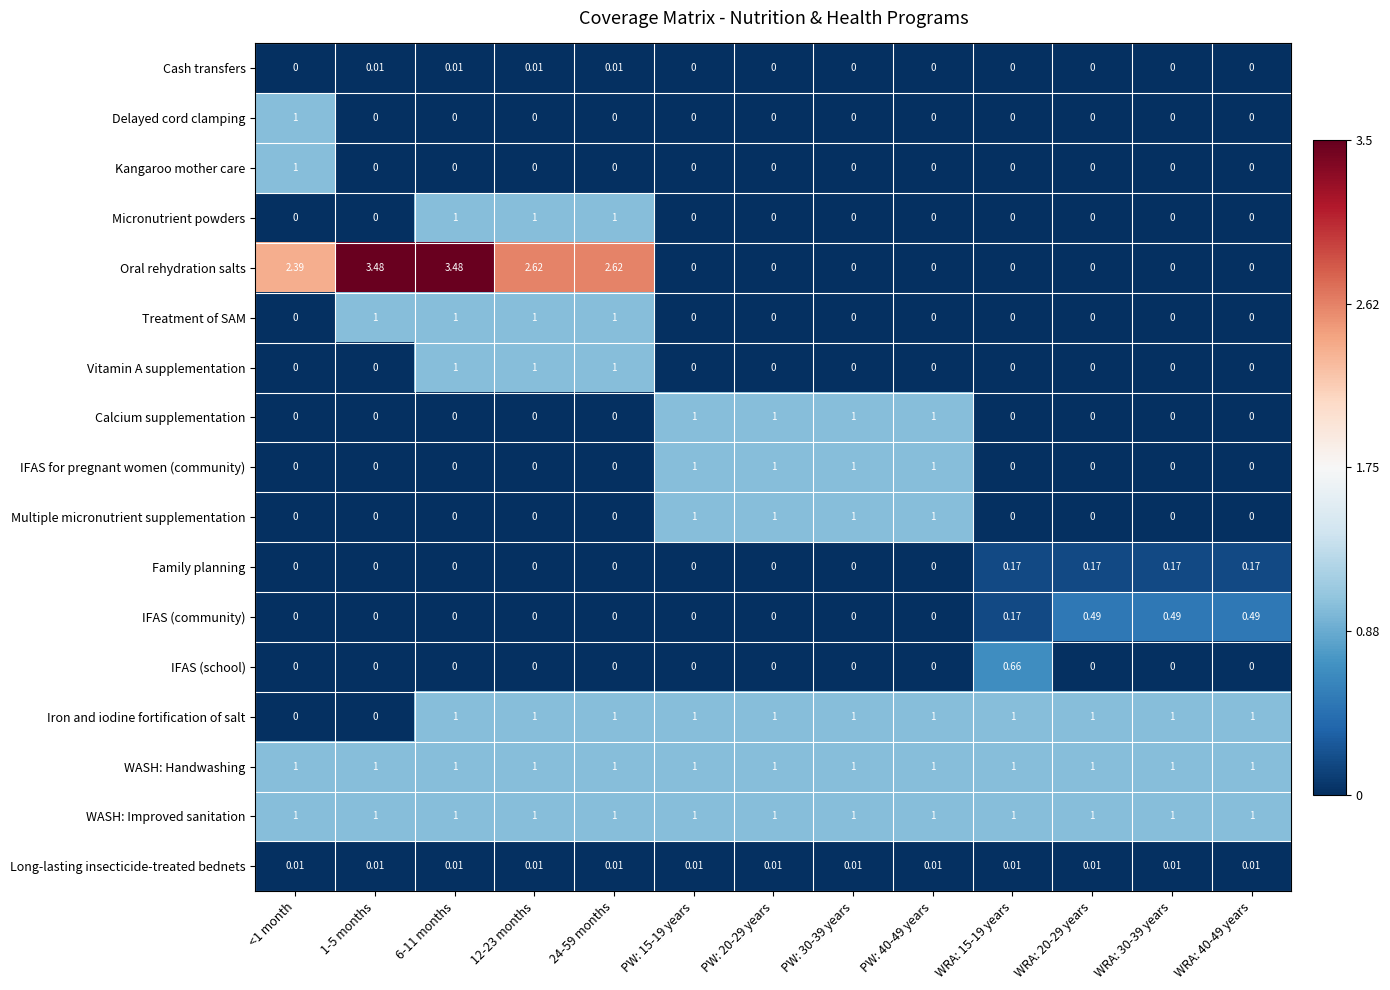

Which series changed the most between 6-11 months and PW: 20-29 years?

Oral rehydration salts